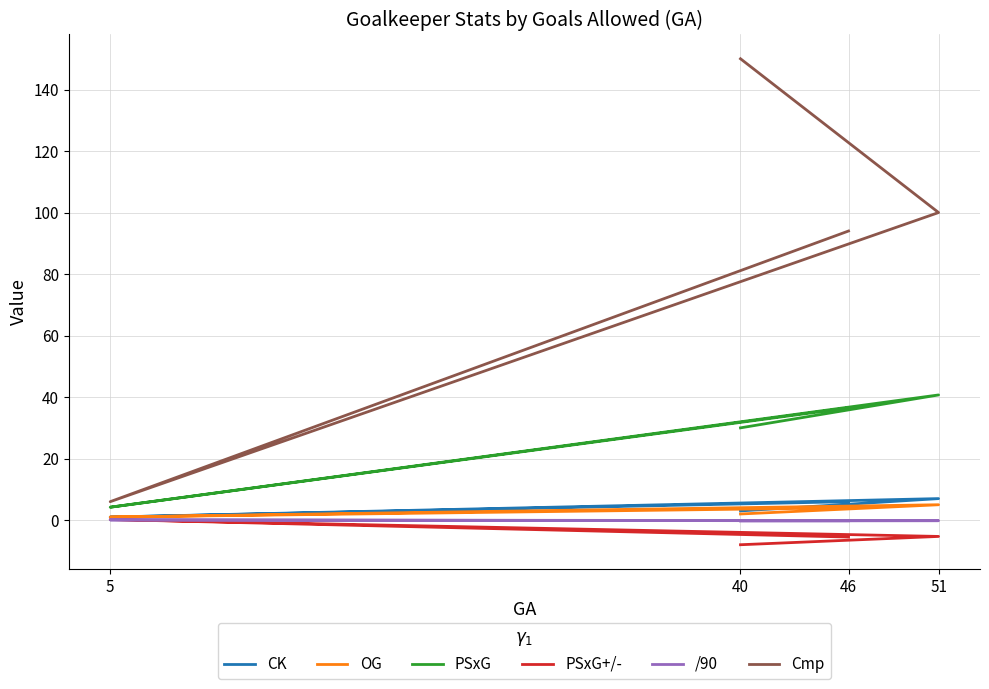

At which label does CK reach its minimum?

5